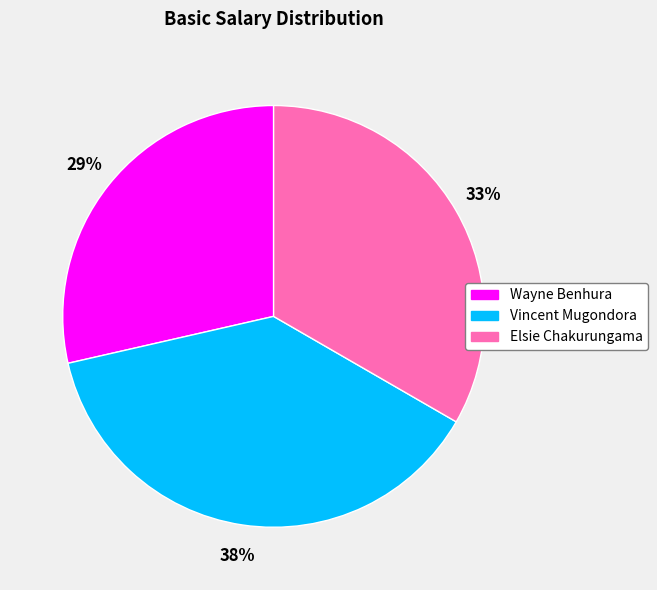

Which has a higher value, Elsie Chakurungama or Vincent Mugondora?

Vincent Mugondora